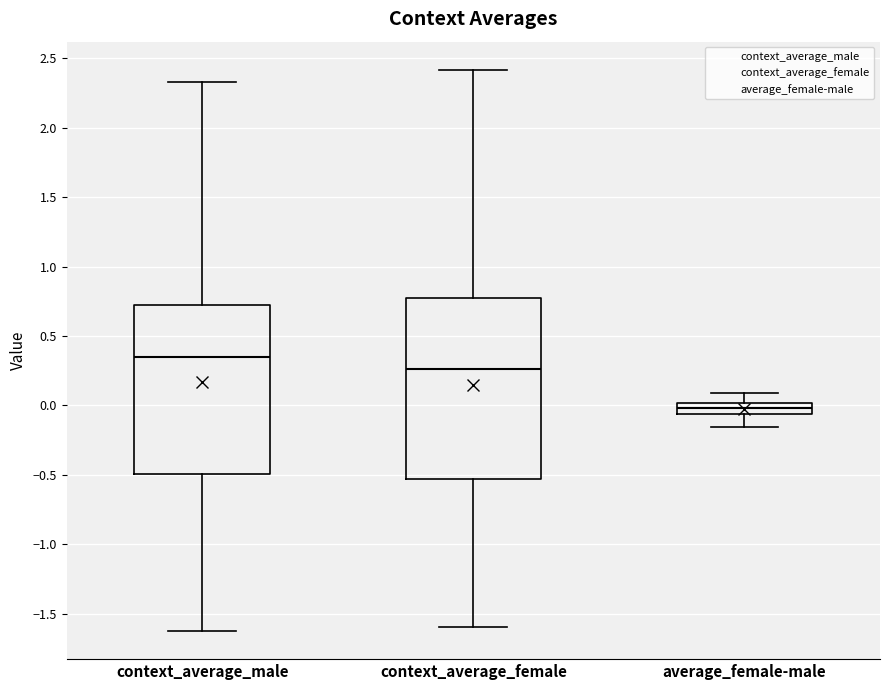

Where does the median line of the box for context_average_male sit on the y-axis? The values are not printed on the chart, so give them approximately, as read against the axis.

0.35